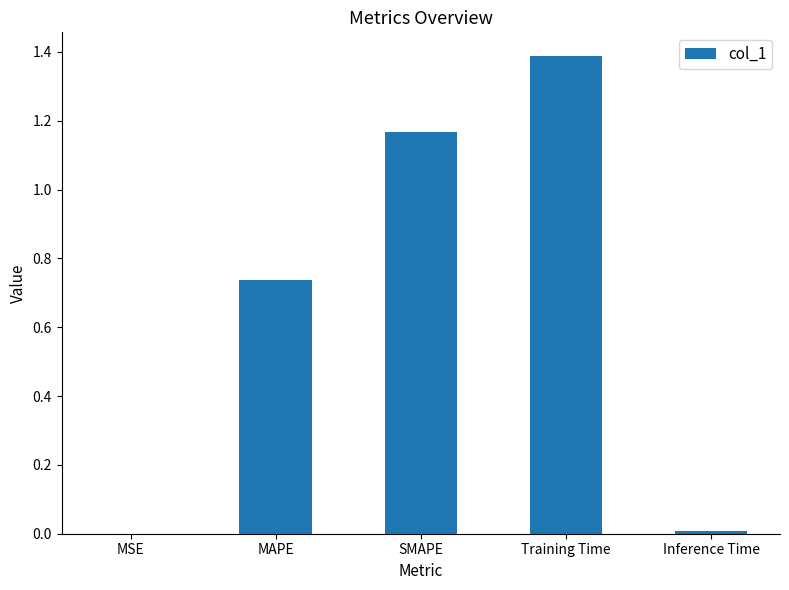

What is the sum of all values?

3.3